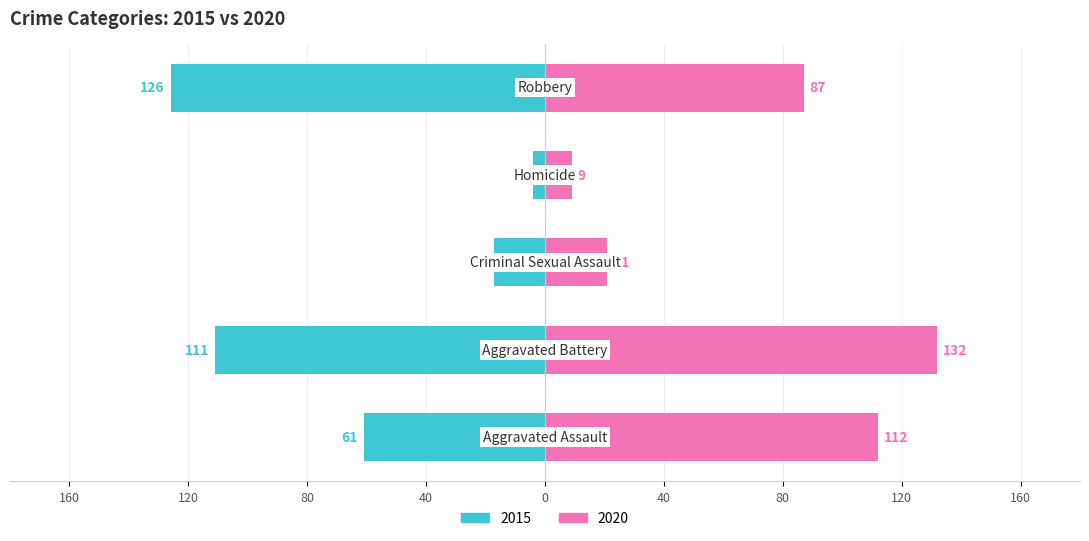

What position from the right is Homicide?

2